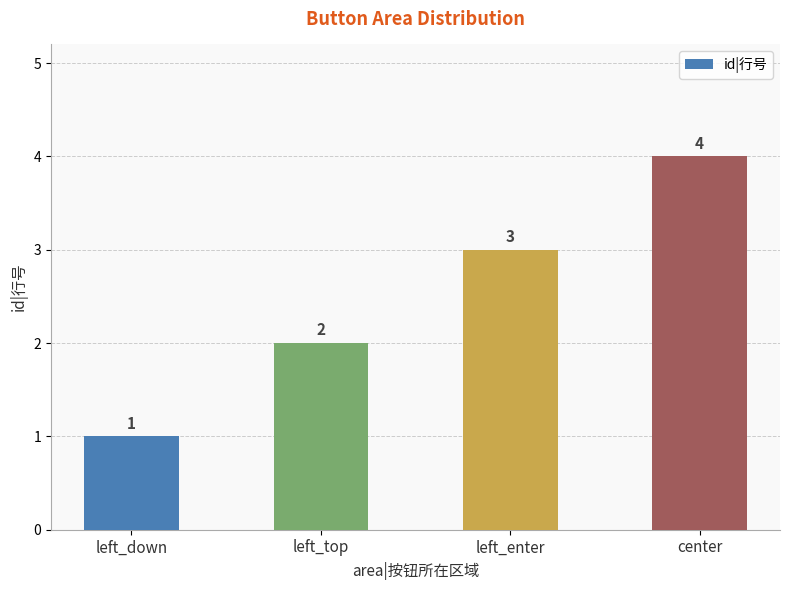

Does the chart contain stacked bars?

No